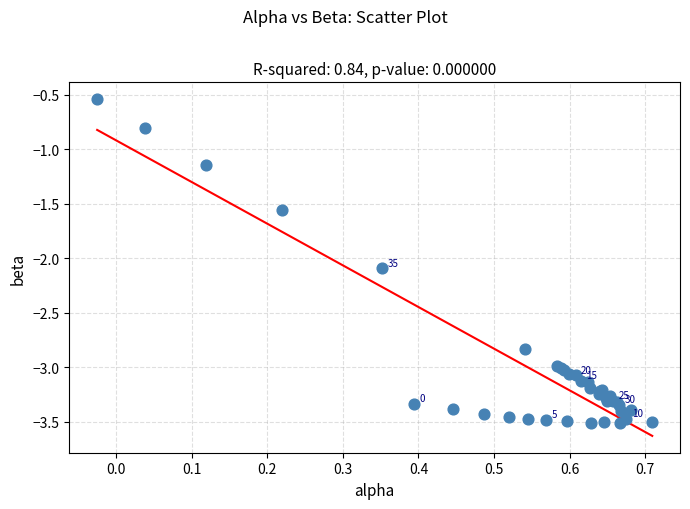

What Y value in the scatter plot is closest to -2?

-2.1